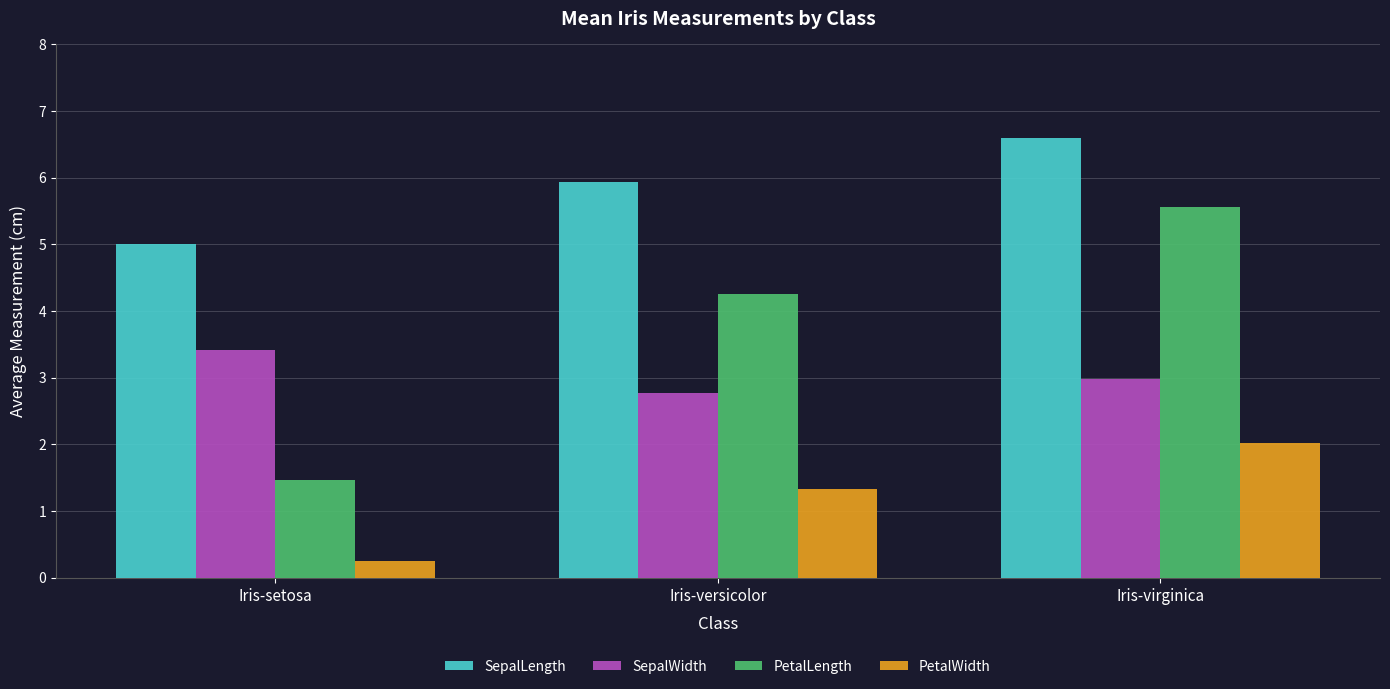

What is the average value of the PetalWidth series?

1.2